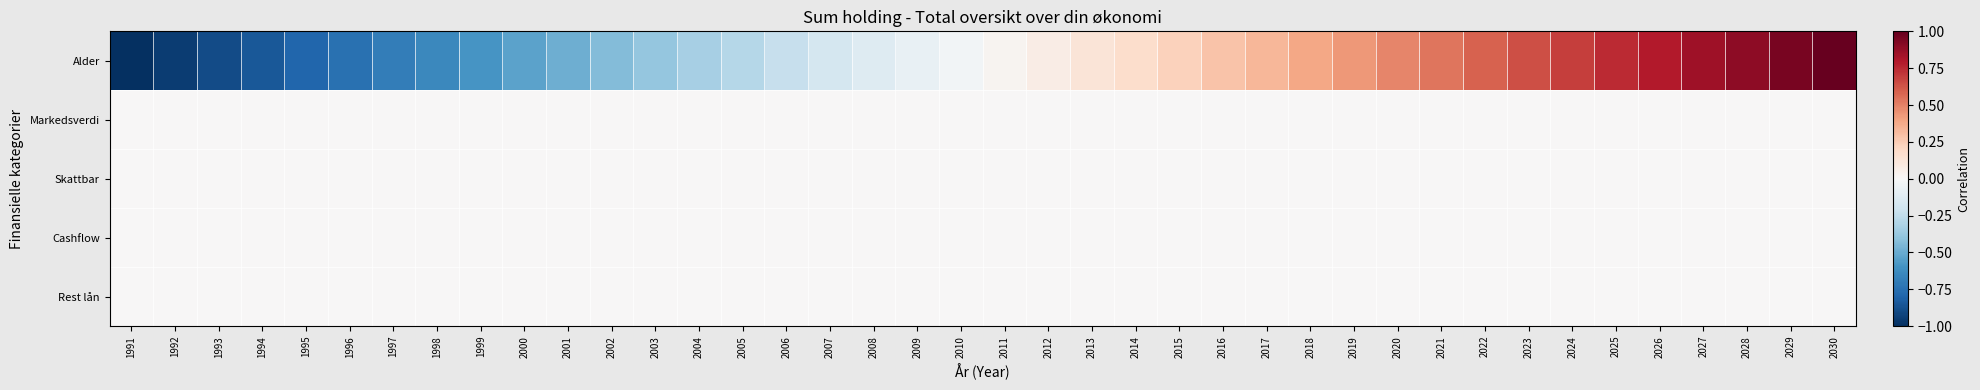

At how many categories does at least one series exceed 0?

20